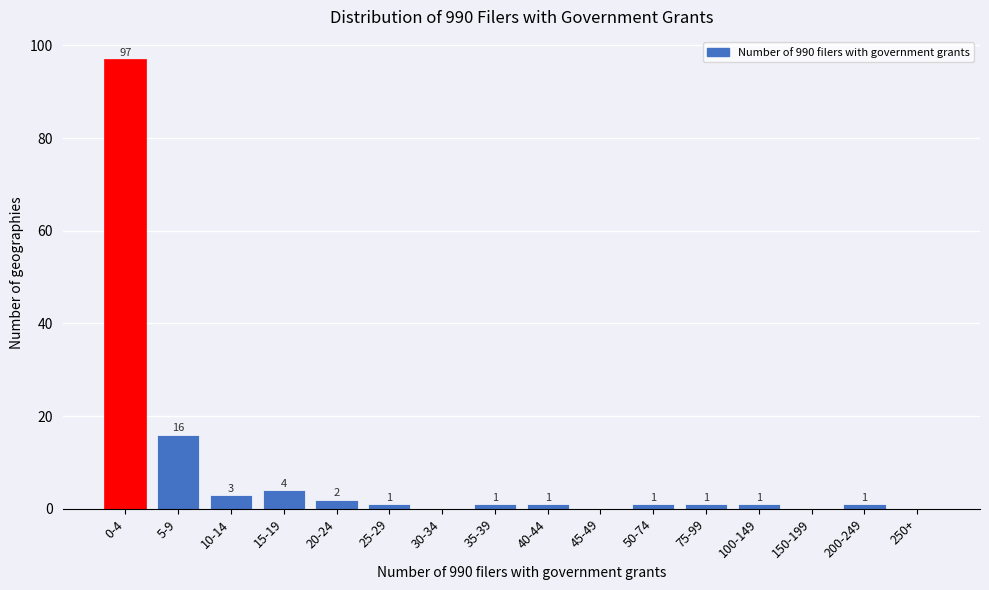

Reading left to right, transcribe all the data shown in this chart.

0-4=97	5-9=16	10-14=3	15-19=4	20-24=2	25-29=1	30-34=0	35-39=1	40-44=1	45-49=0	50-74=1	75-99=1	100-149=1	150-199=0	200-249=1	250+=0